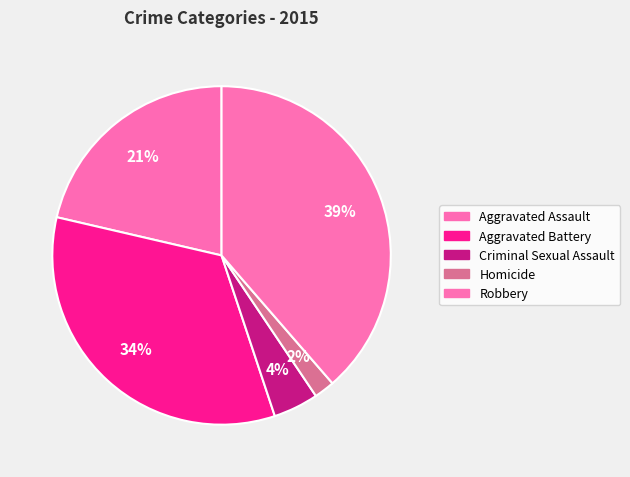

Does any single category account for the majority?

No